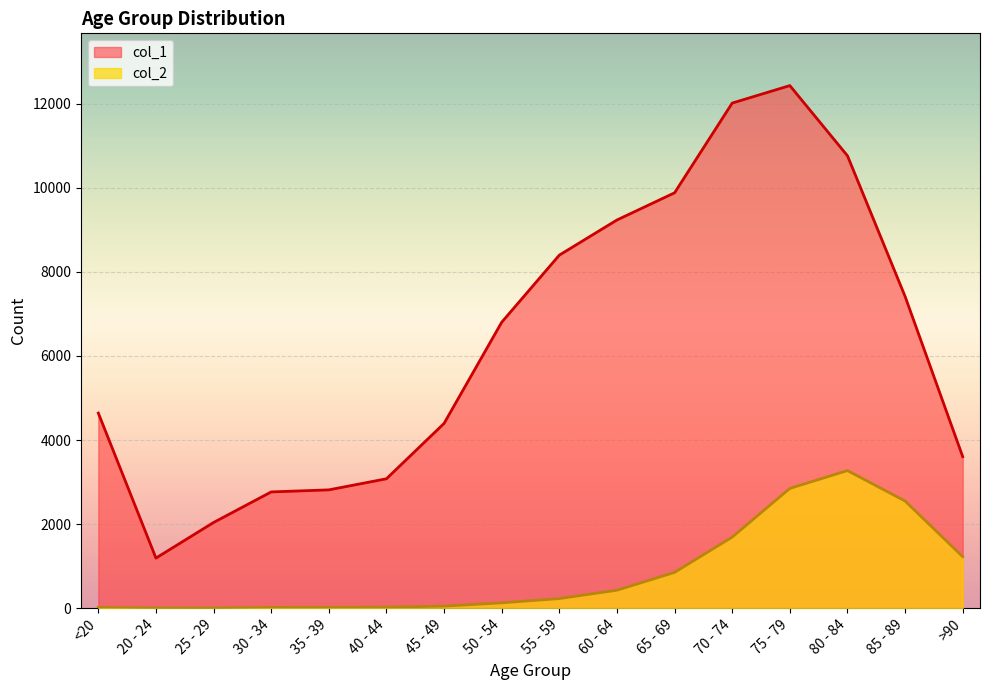

What is the greatest value displayed?

12434